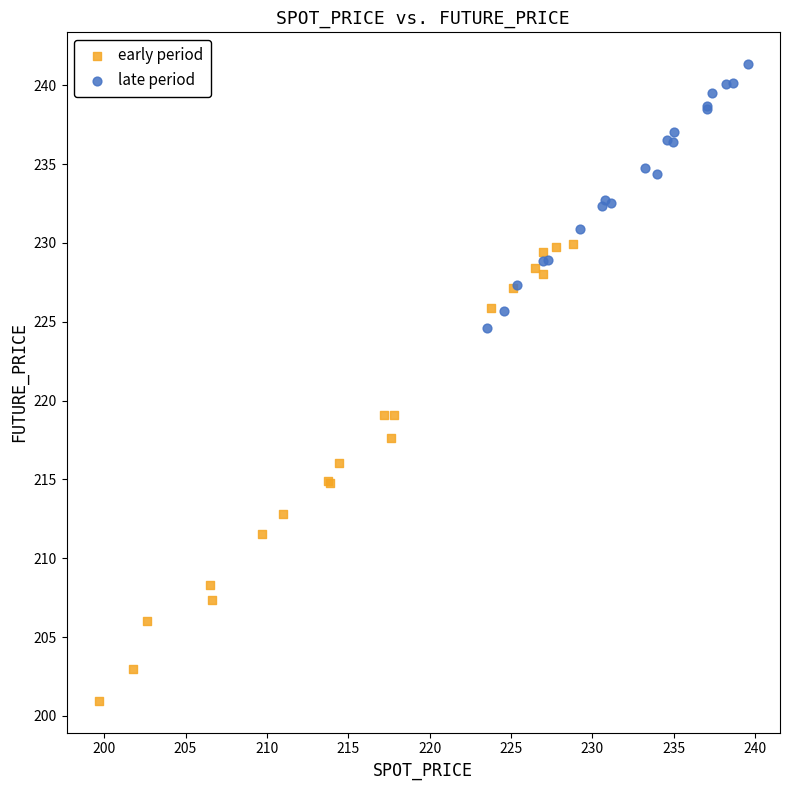

Which series contains the lowest Y value?

early period